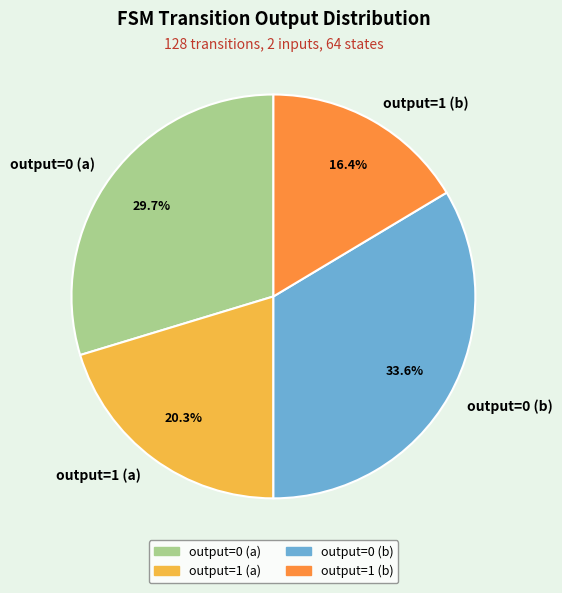

How much of the chart is everything except output=1 (b)?

83.6%